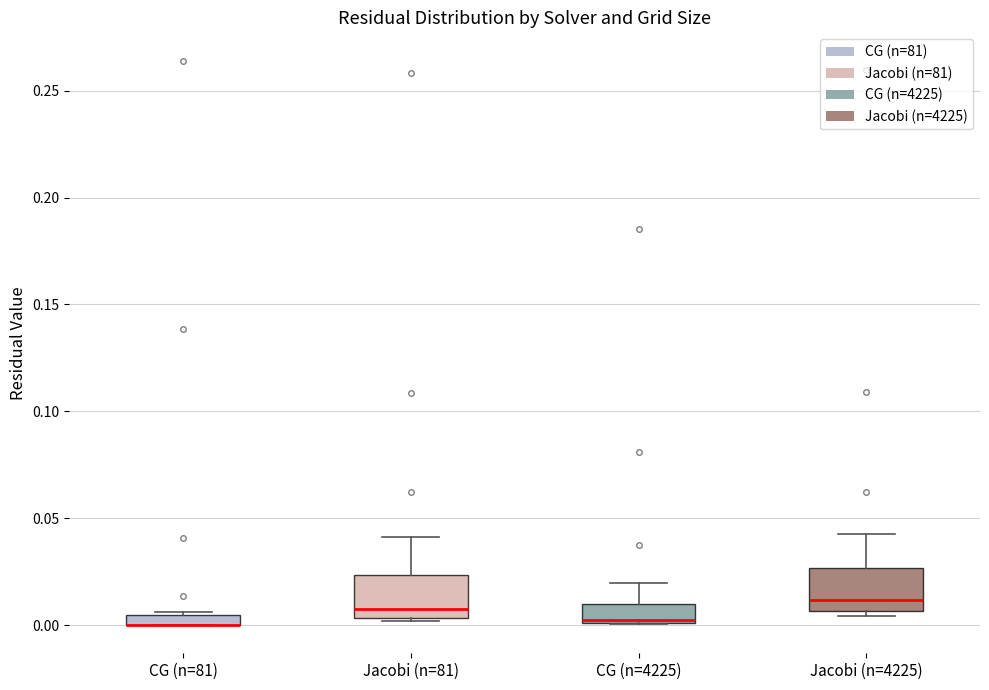

Where is the upper edge of the box for CG (n=81) on the y-axis? The values are not printed on the chart, so give them approximately, as read against the axis.

0.005